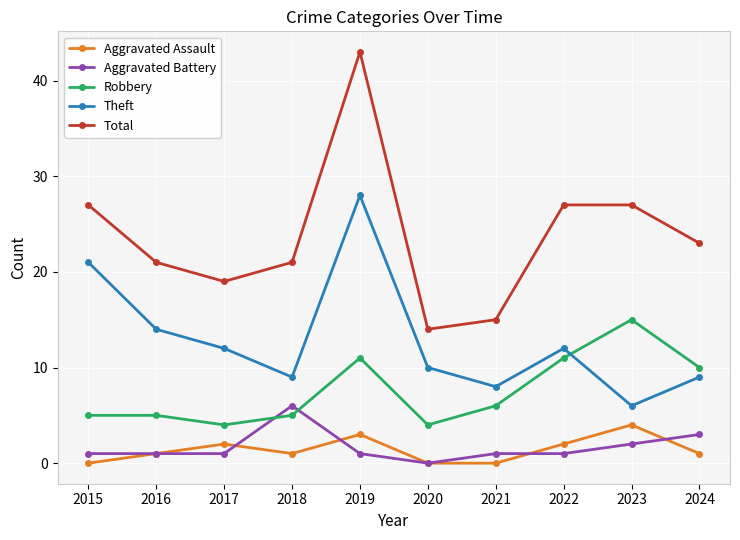

Which series has the largest total across all categories?

Total